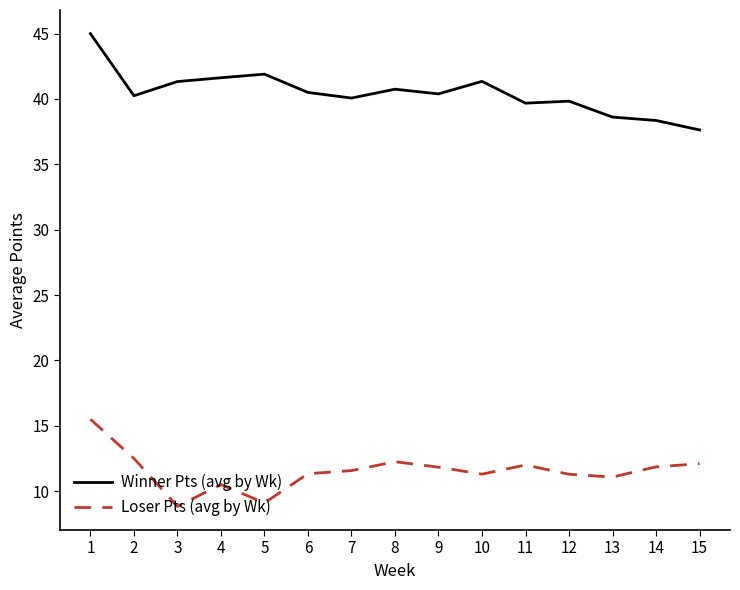

At which category is the sum across all series the highest?

1